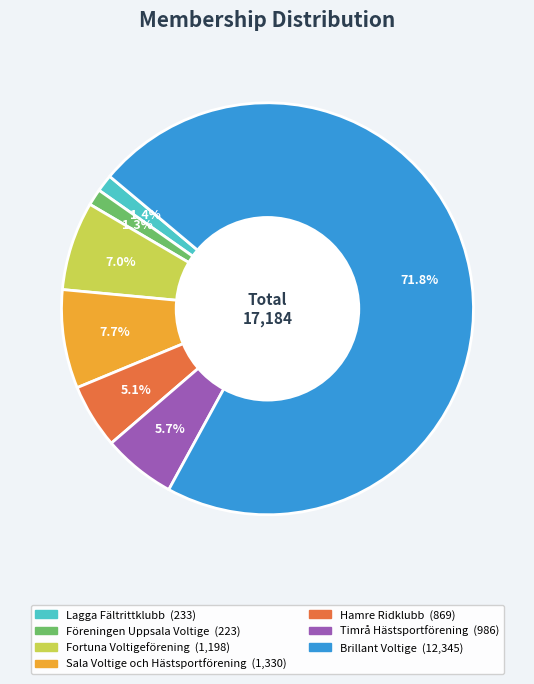

To the nearest percent, what portion does Hamre Ridklubb represent?

5%